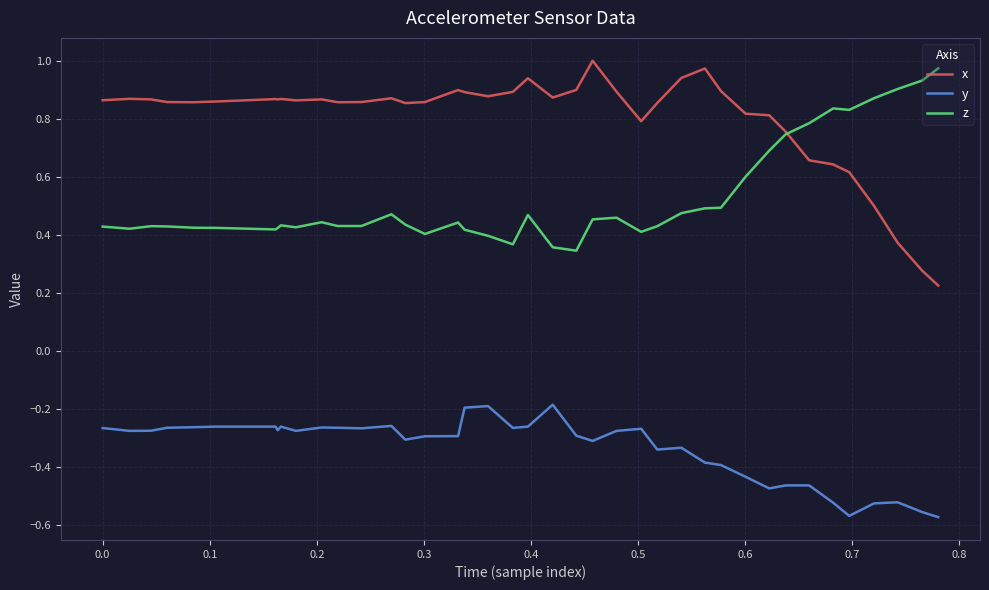

True or false: y and x intersect in this chart.

False